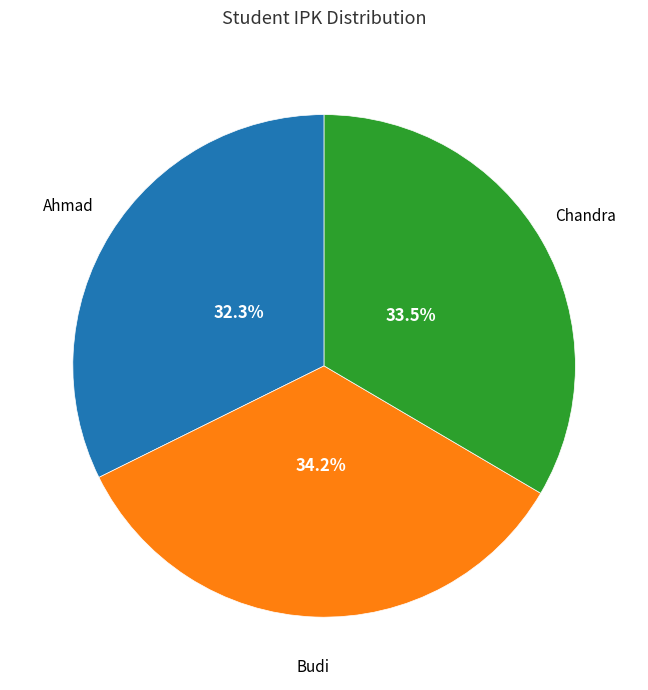

Is there any slice that represents more than half of the pie?

No